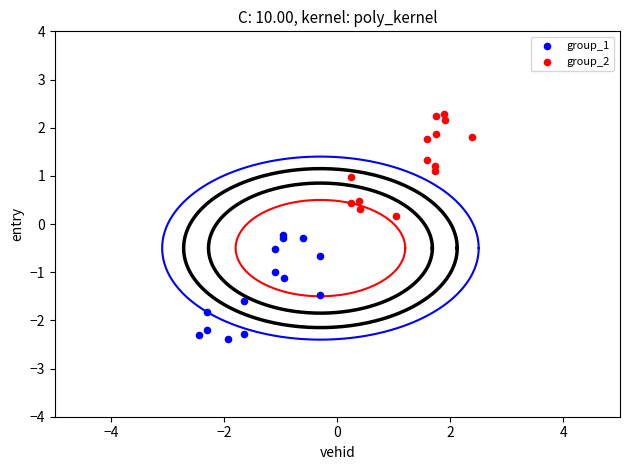

Which series has the largest Y range (max minus min)?

group_1